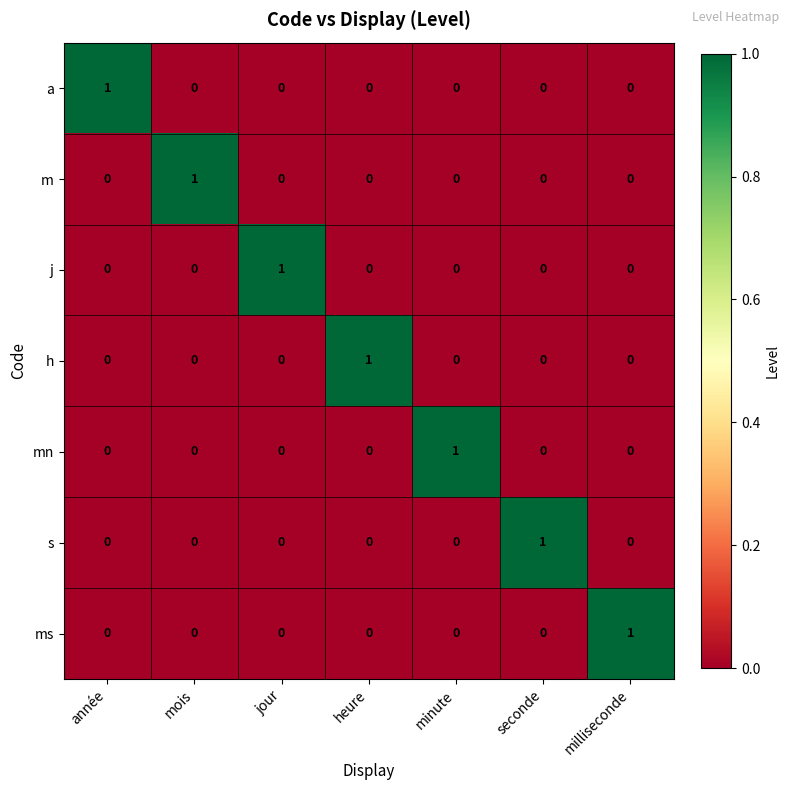

At which label does h reach its peak?

heure